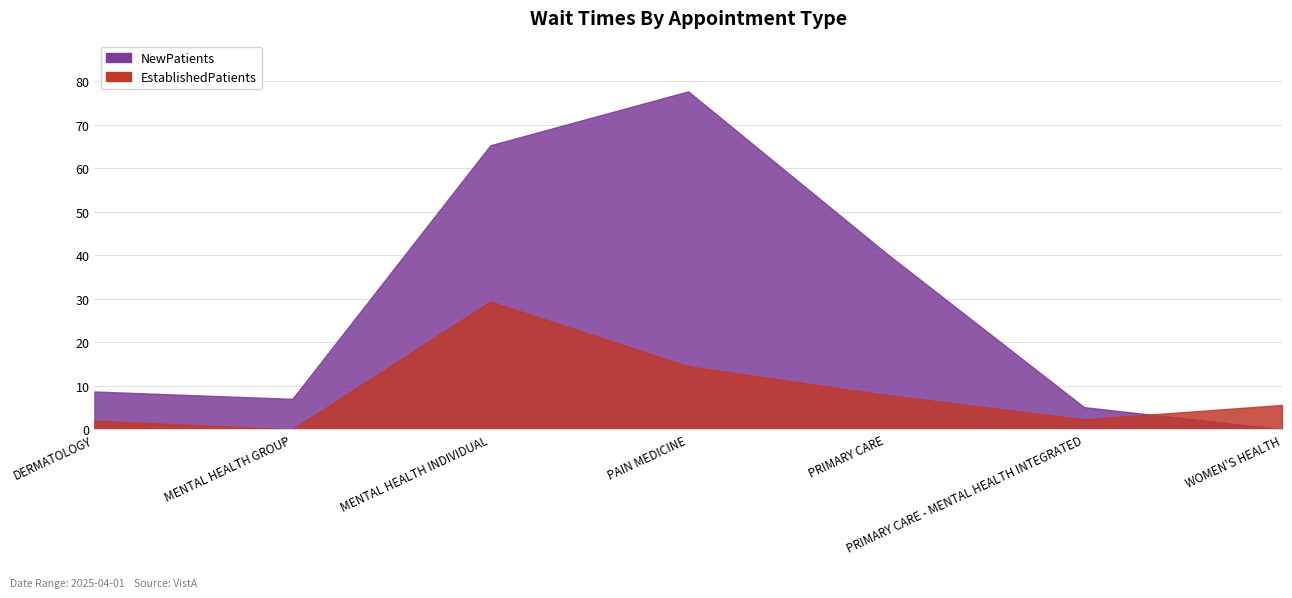

True or false: NewPatients has a value of -34.5 at WOMEN'S HEALTH.

False